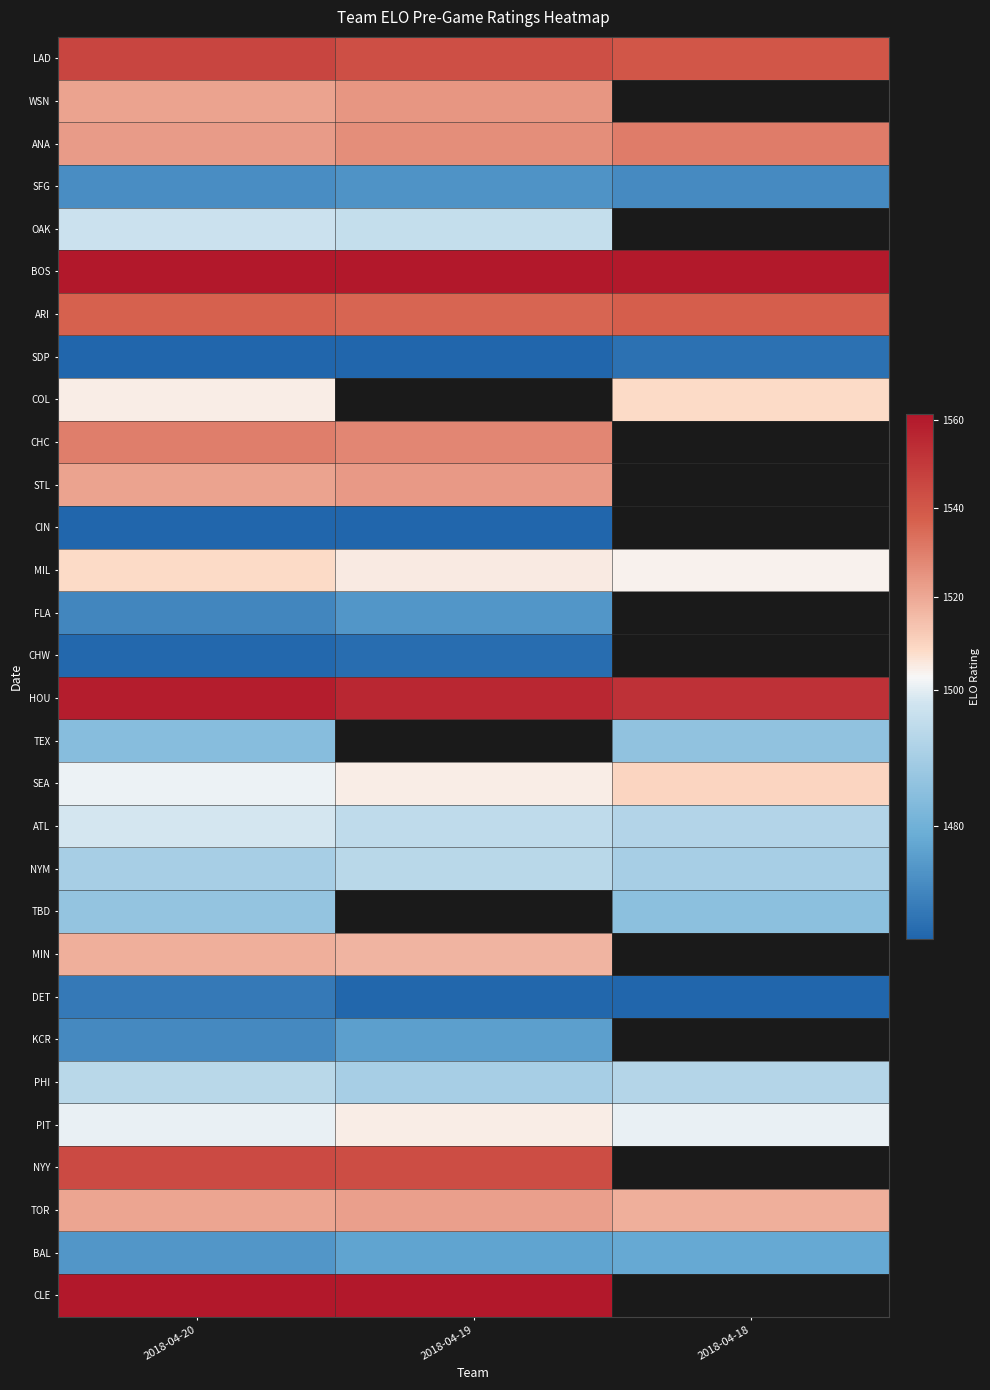

What is the greatest value displayed?

1567.9